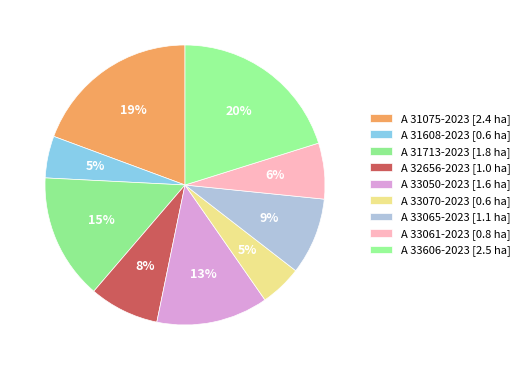

How many slices are in this pie chart?

9